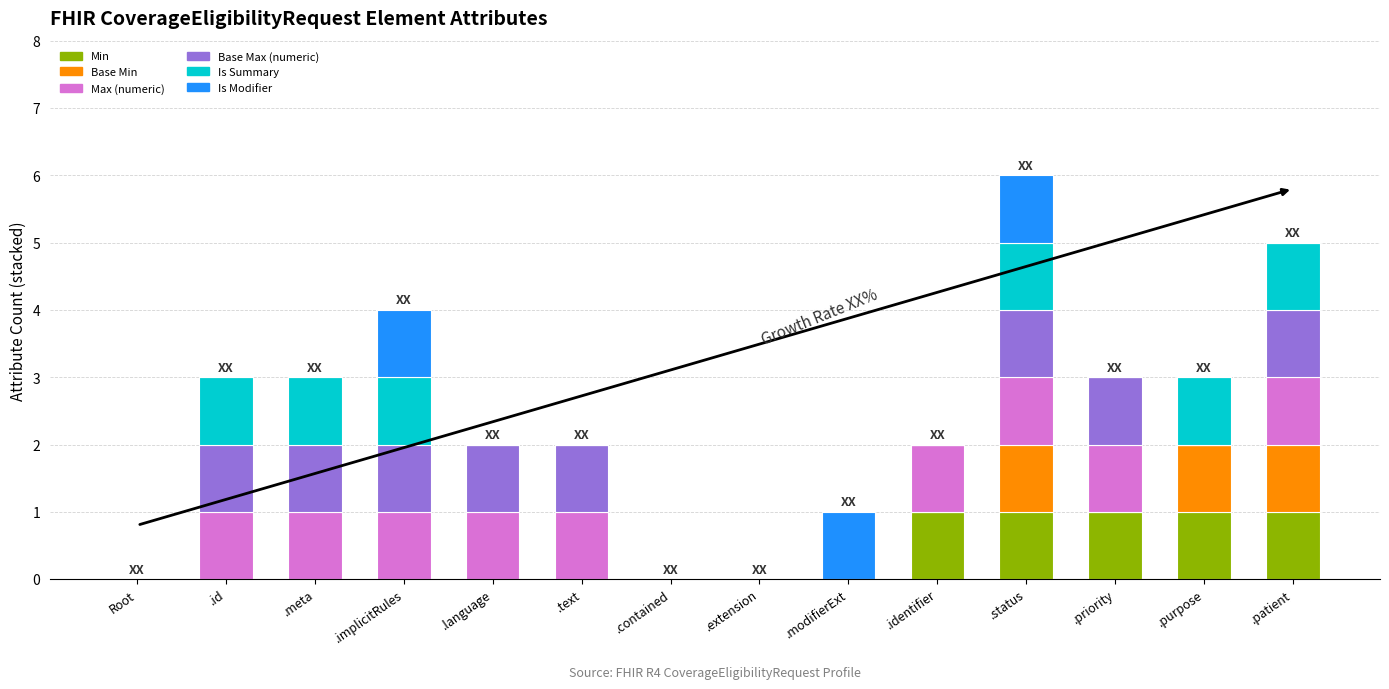

What is the total value across all series at .status?

6